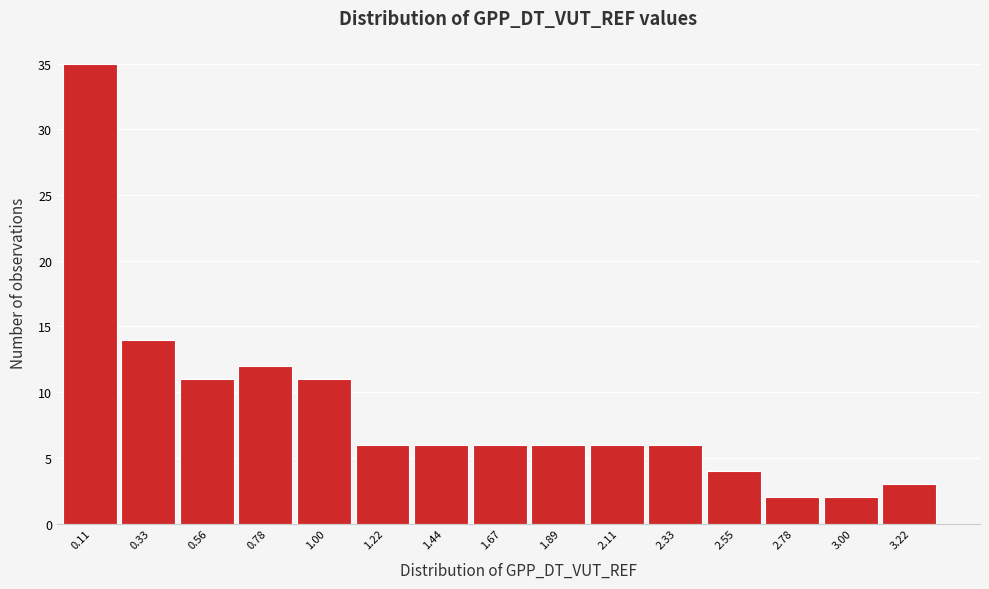

Over which range of the x-axis is the bar tallest?

0.00 to 0.20